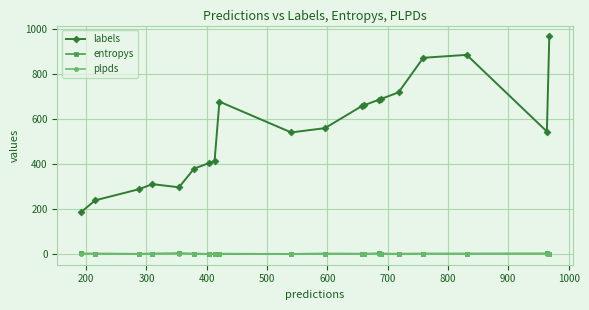

How many data points does each series have?

20